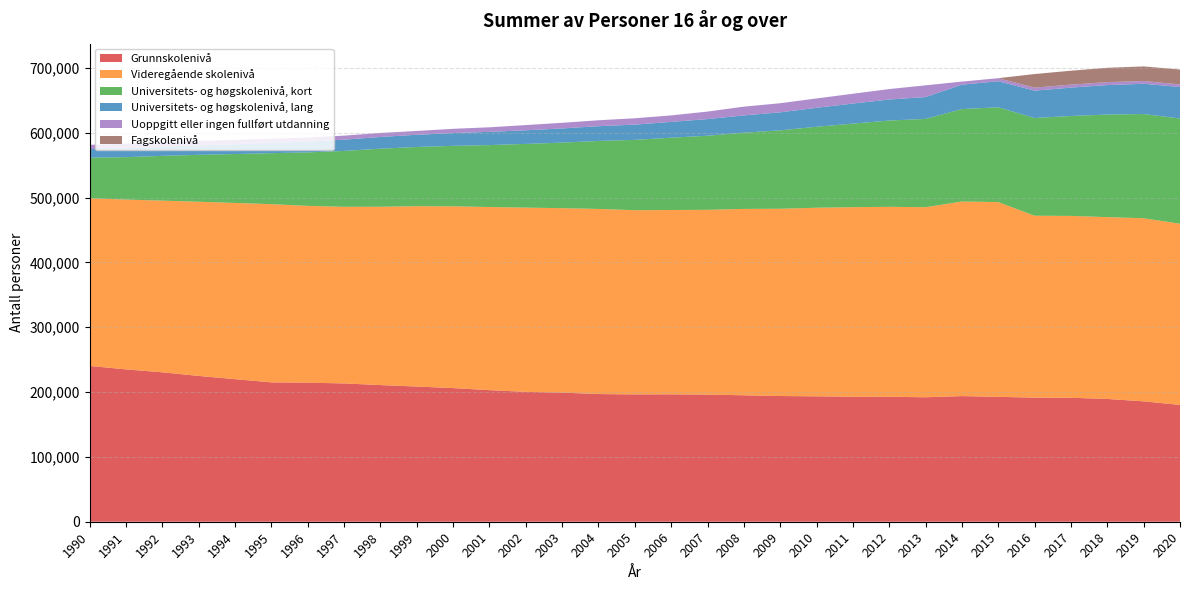

Reading left to right, list all the values displayed in this chart.

Grunnskolenivå: 240276	234944	230426	224860	219842	214952	214430	213302	210738	208502	206080	202900	200276	199136	196908	196372	196486	196040	194990	193842	193412	192760	192750	191928	193734	192594	191386	191188	189360	185640	180146
Videregående skolenivå: 258570	261858	264730	268612	271754	274776	272648	272348	274996	278096	280334	282404	284114	284410	285456	284026	284258	284946	287432	288778	290792	292306	292860	293134	300036	300362	280472	280420	280392	282372	279360
Universitets- og høgskolenivå, kort: 62580	65414	69064	72322	75446	78640	82488	86182	89532	91268	93256	95534	98228	101092	104854	108492	111482	114264	117552	120928	124880	128892	133076	136158	142604	146126	150682	154118	158156	160724	162294
Universitets- og høgskolenivå, lang: 13260	13794	14212	14596	15122	15762	16622	17384	18076	18864	19684	20372	21036	21870	22770	23500	24380	25654	26600	27810	29278	30920	32436	33664	37650	40262	42240	43730	45486	46658	48604
Uoppgitt eller ingen fullført utdanning: 6540	6968	7132	6884	6616	6626	6324	6196	6198	5874	6564	7066	8032	8684	9114	9802	10008	11630	13510	14056	14406	15130	16108	18106	4712	4662	4668	4614	4550	4214	4018
Fagskolenivå: 0	0	0	0	0	0	0	0	0	0	0	0	0	0	0	0	0	0	0	0	0	0	0	0	0	0	20946	21450	22064	22516	22964